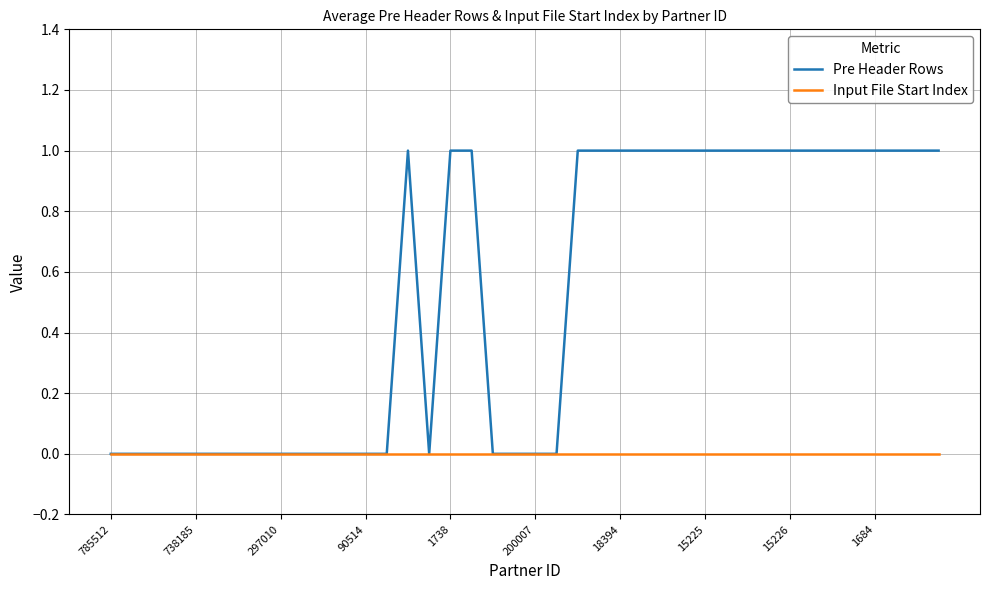

Which series has the largest total across all categories?

Pre Header Rows